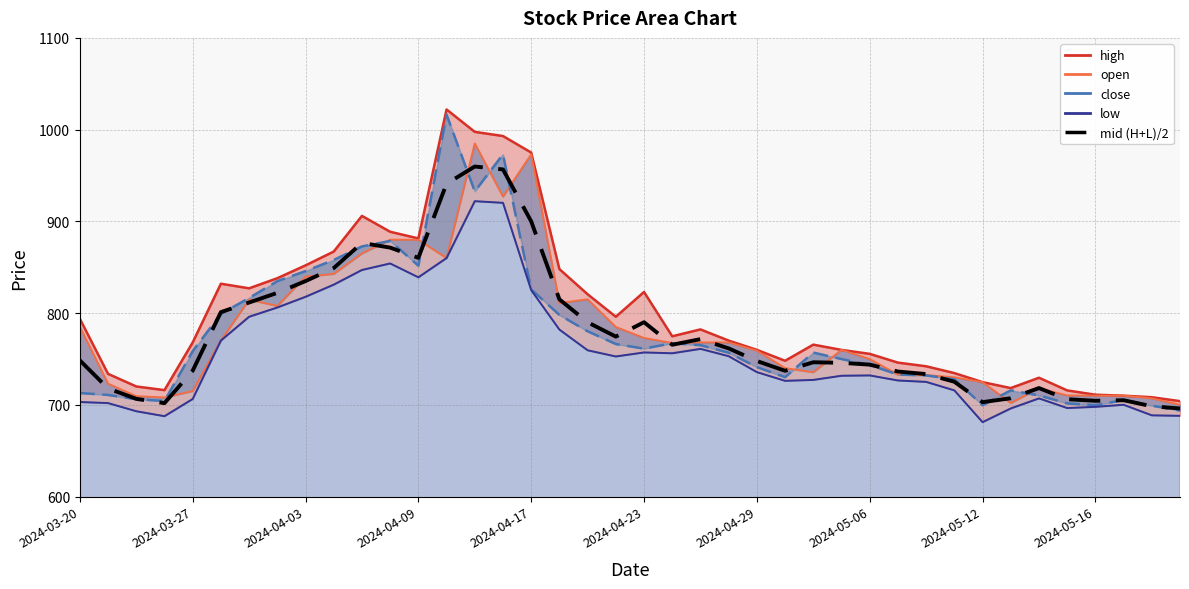

Read the value at 29.

736.3